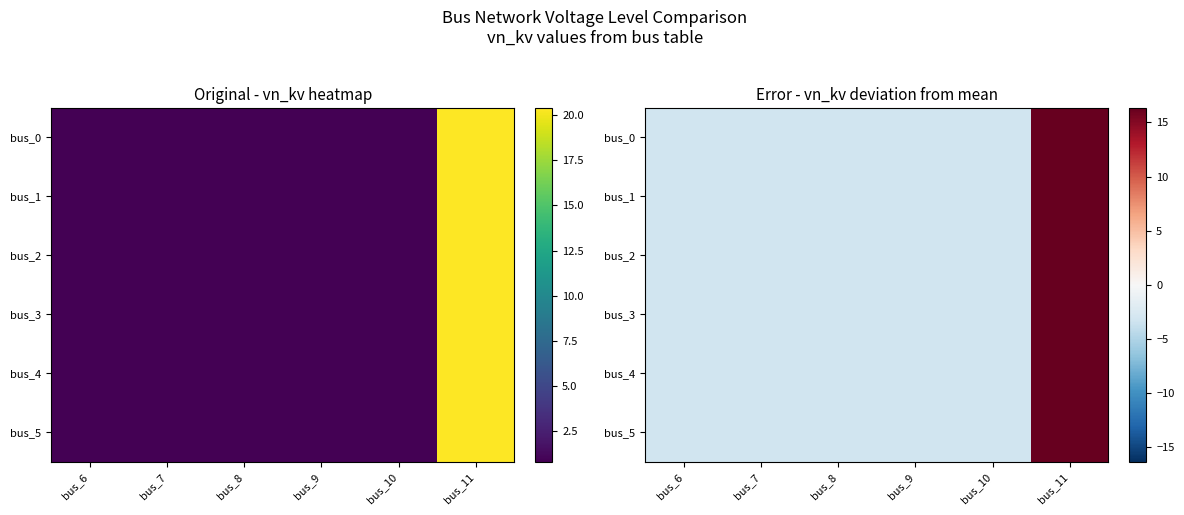

True or false: bus_3 has a value of -5.4 at bus_9.

False